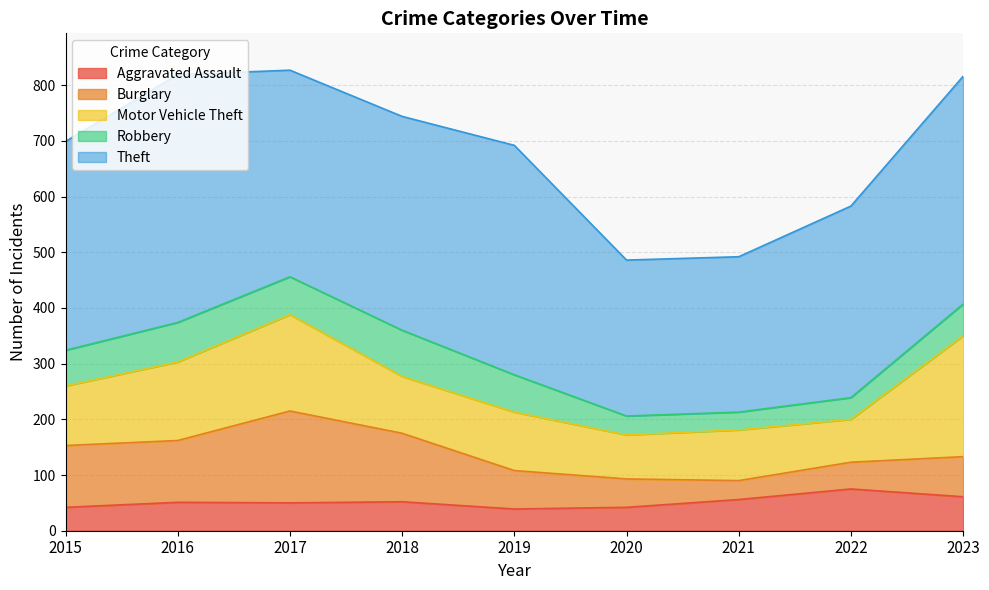

What value does the Aggravated Assault series have at 2017?

50